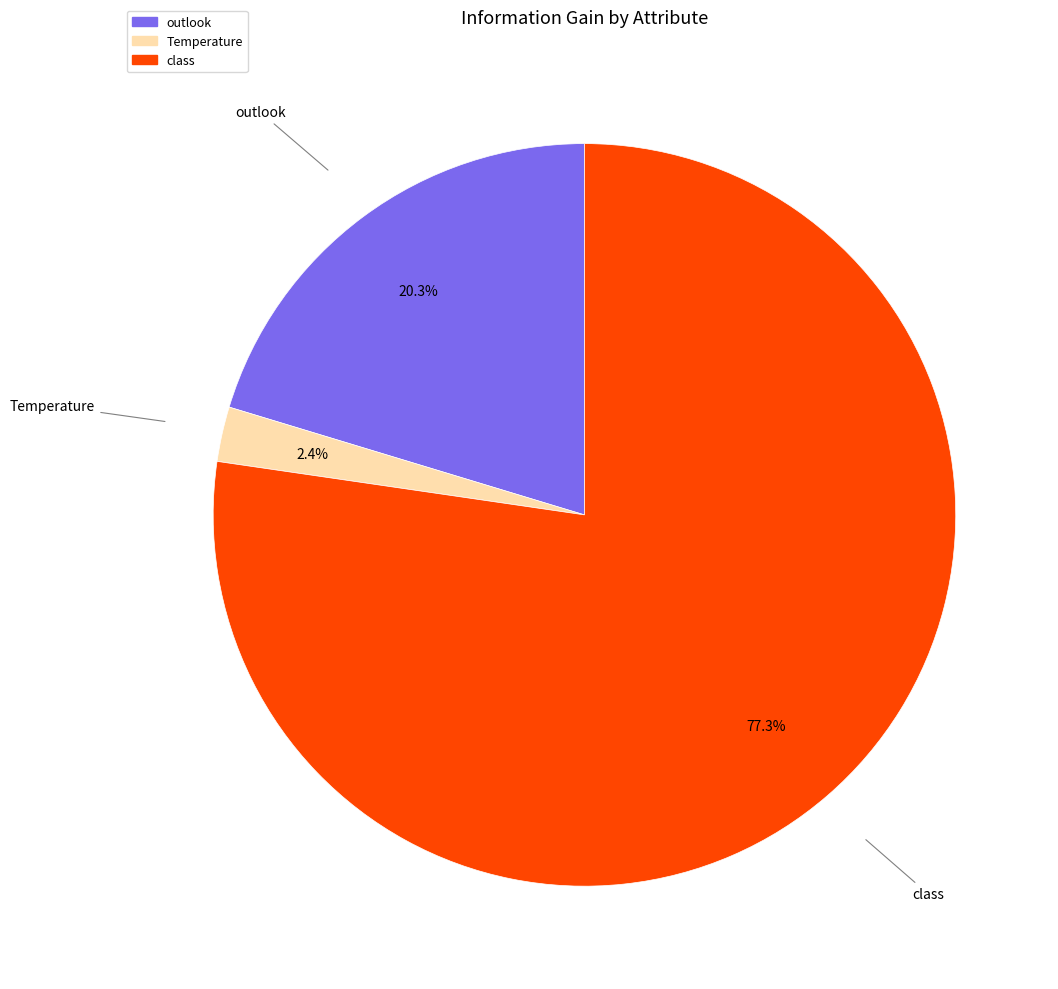

Is the sum of Temperature and outlook greater than half?

No